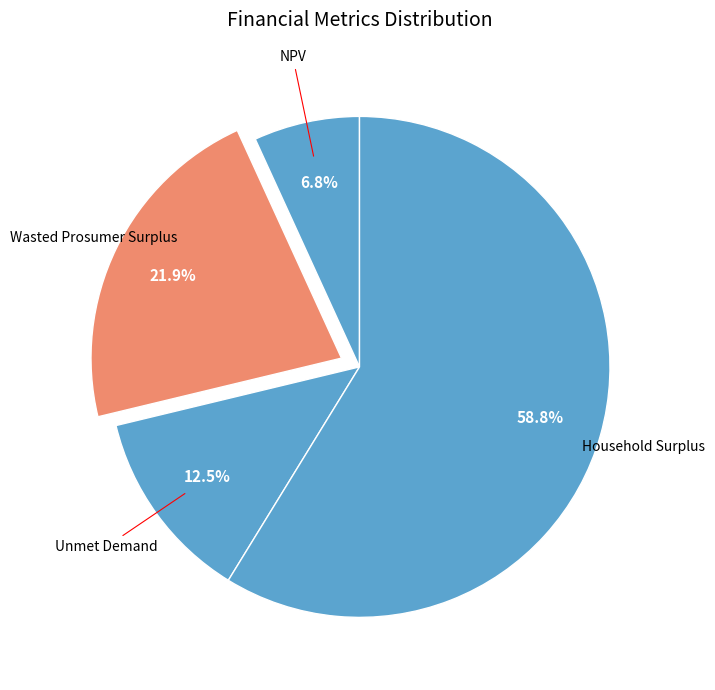

How many segments does this pie chart have?

4